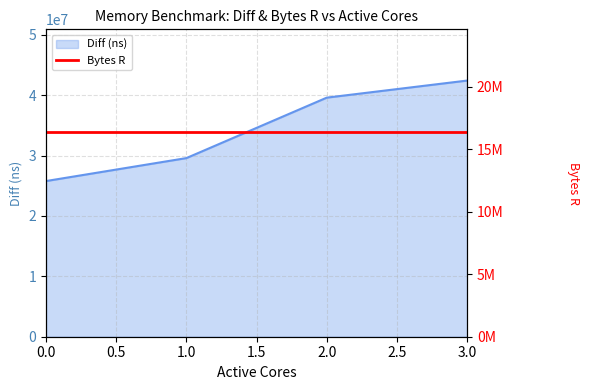

Is it true that the value at 0 is 25780786?

True